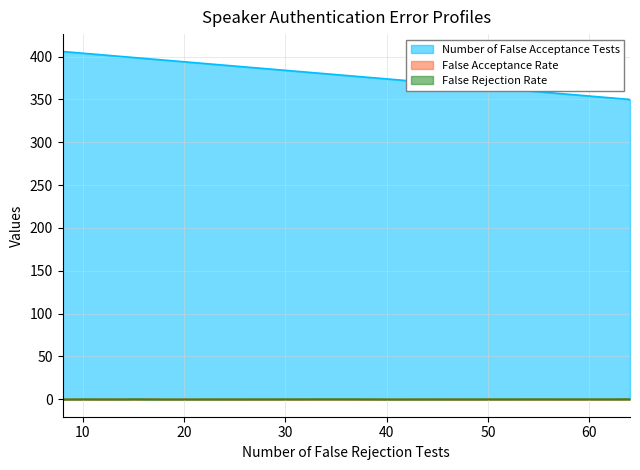

In False Rejection Rate, how many points are higher than both neighbors (excluding endpoints)?

4